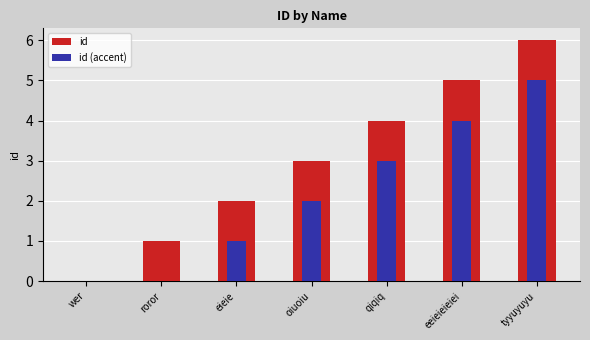

How many positive values does the id series have?

6